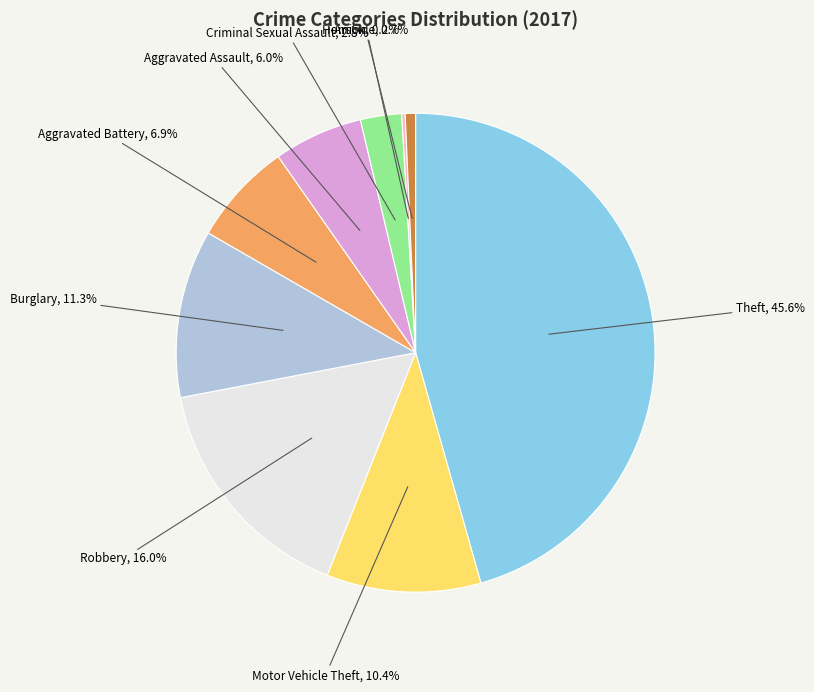

To the nearest percent, what portion does Criminal Sexual Assault represent?

3%